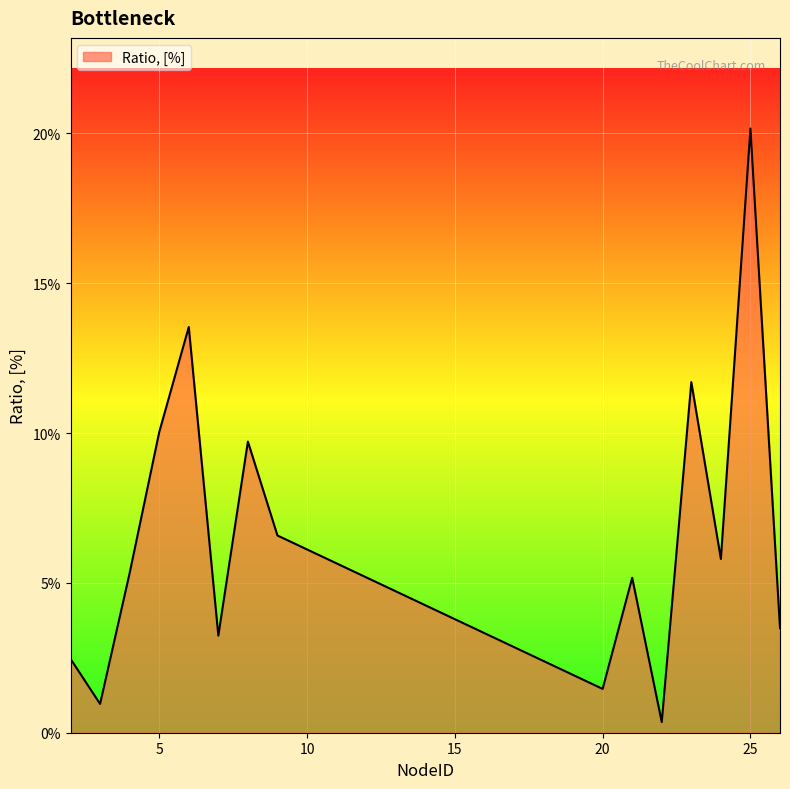

Does the chart display data point markers on the line(s)?

No